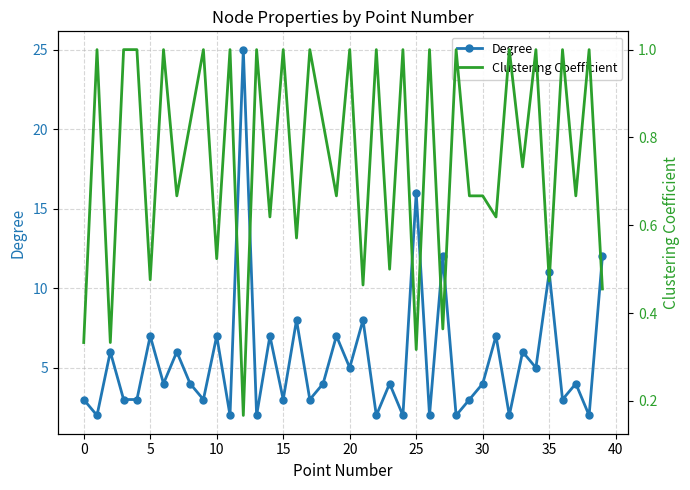

The Degree series shows 16 at 35. True or false?

False